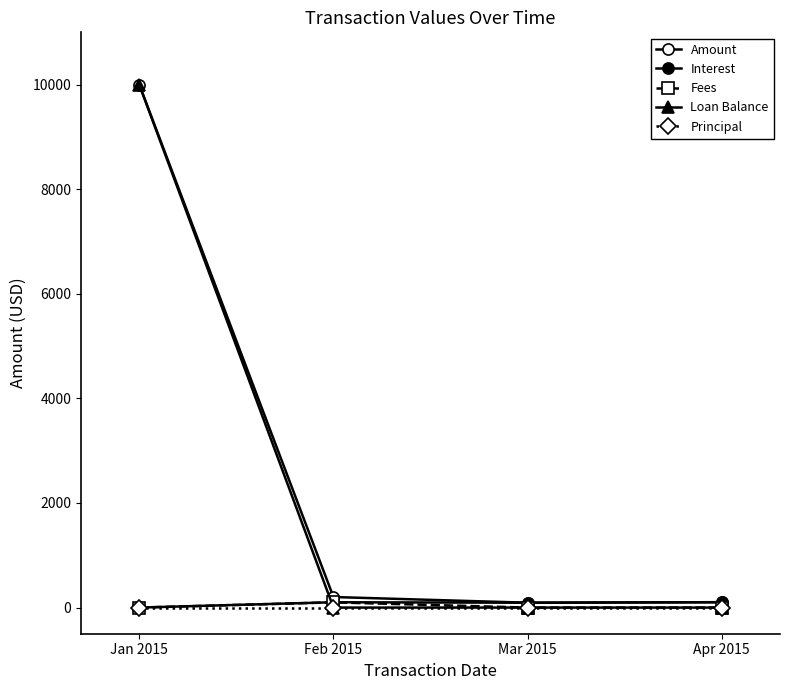

Which category has the lowest value across all series?

Jan 2015